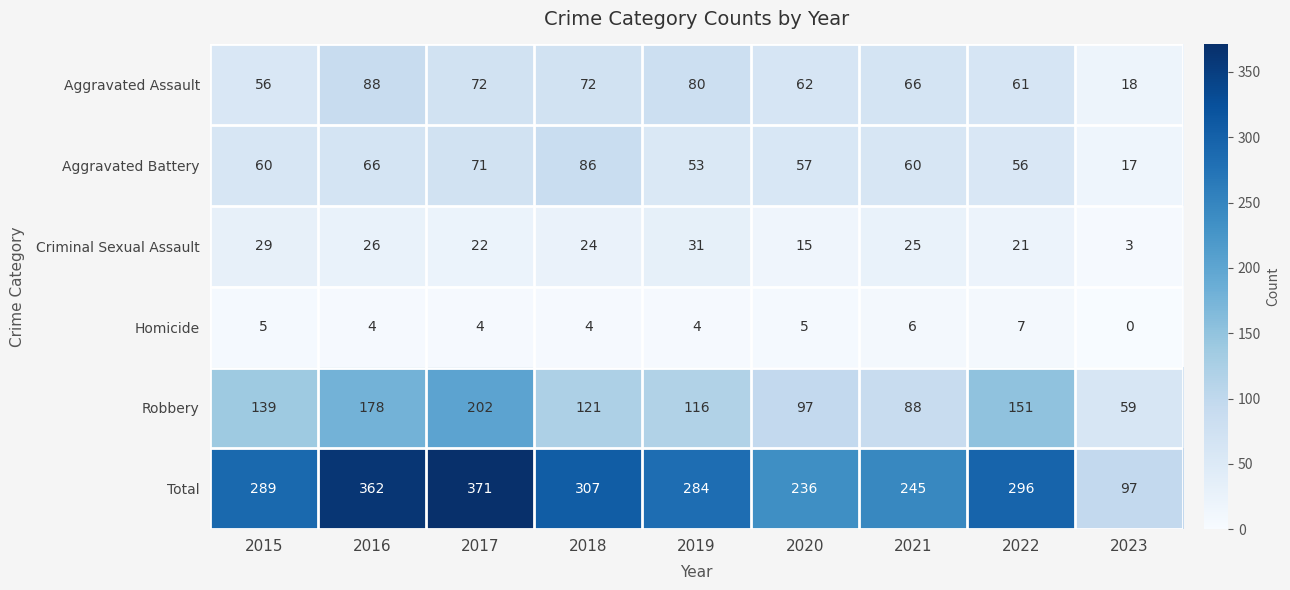

True or false: Aggravated Battery has a value of 71 at 2017.

True